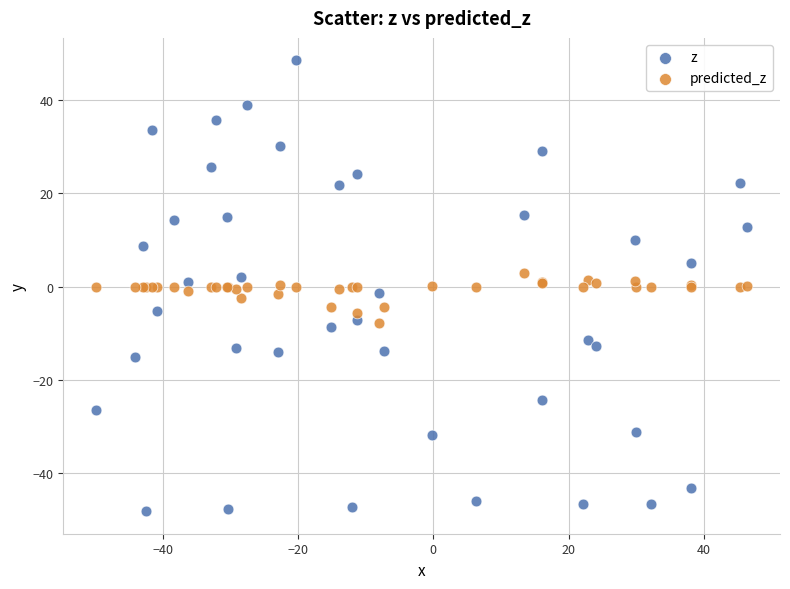

What are all the series names shown in the legend?

z, predicted_z